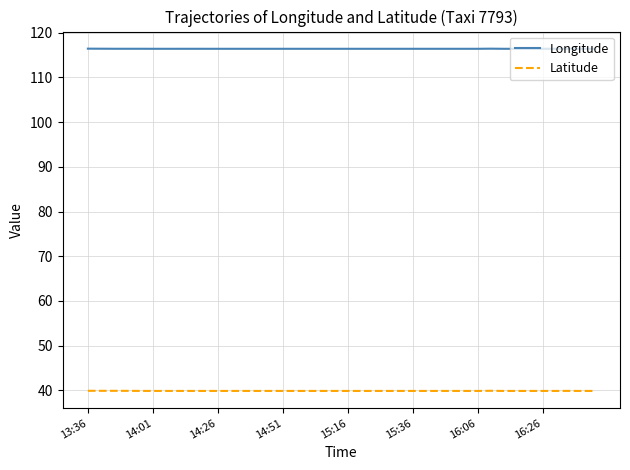

True or false: Latitude and Longitude intersect in this chart.

False